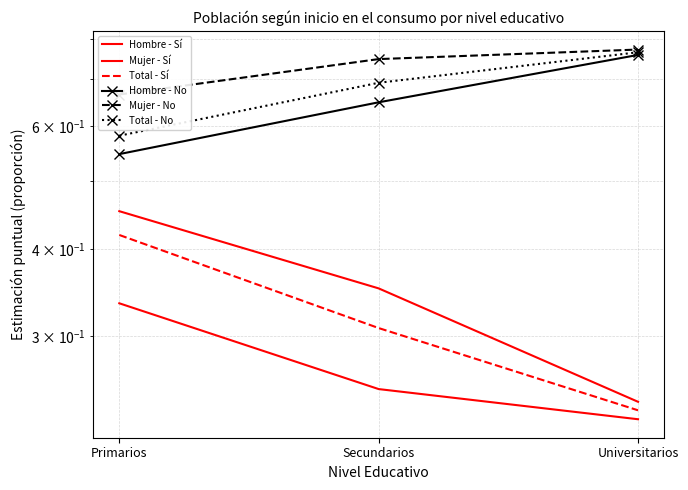

List the series in order of their peak value, lowest first.

Mujer - Sí, Total - Sí, Hombre - Sí, Hombre - No, Total - No, Mujer - No